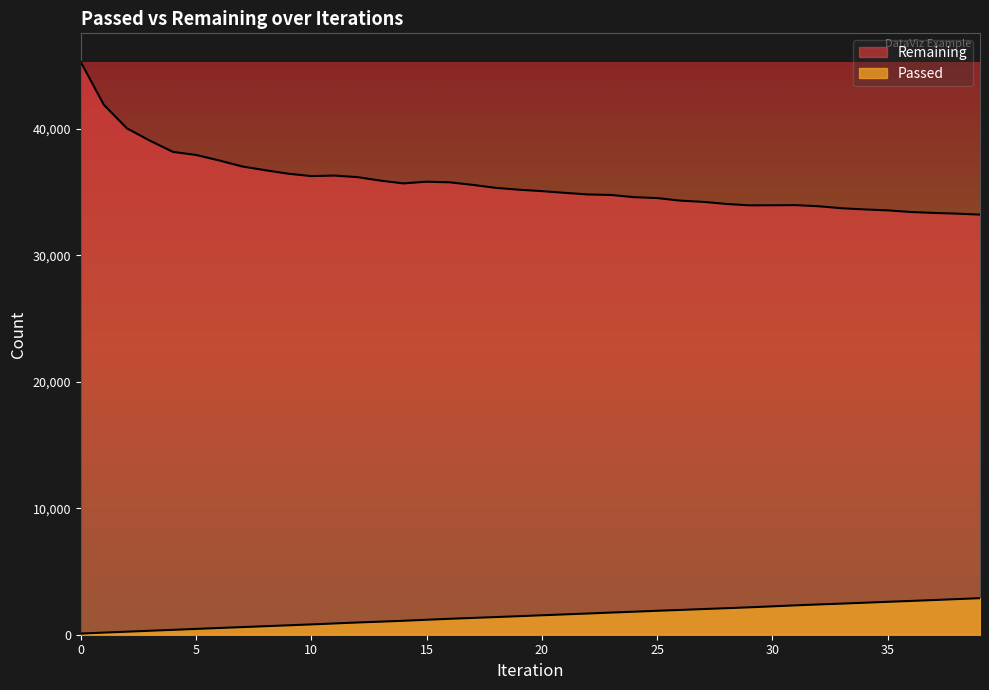

How many interior local peaks does the Remaining series have?

3